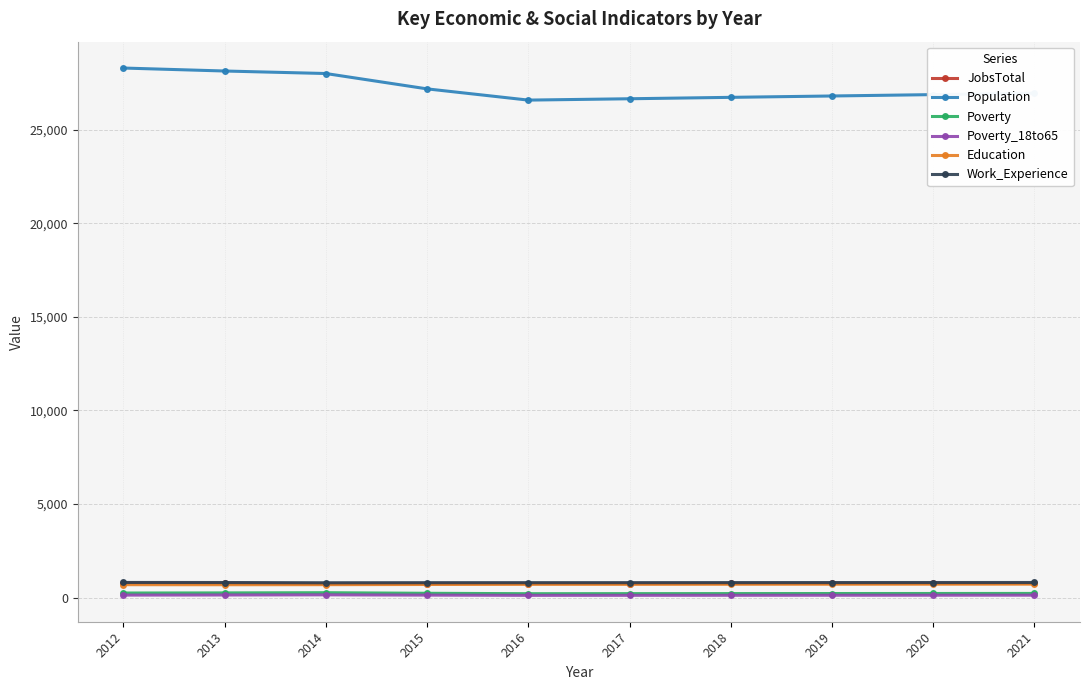

Does the chart display data point markers on the line(s)?

Yes